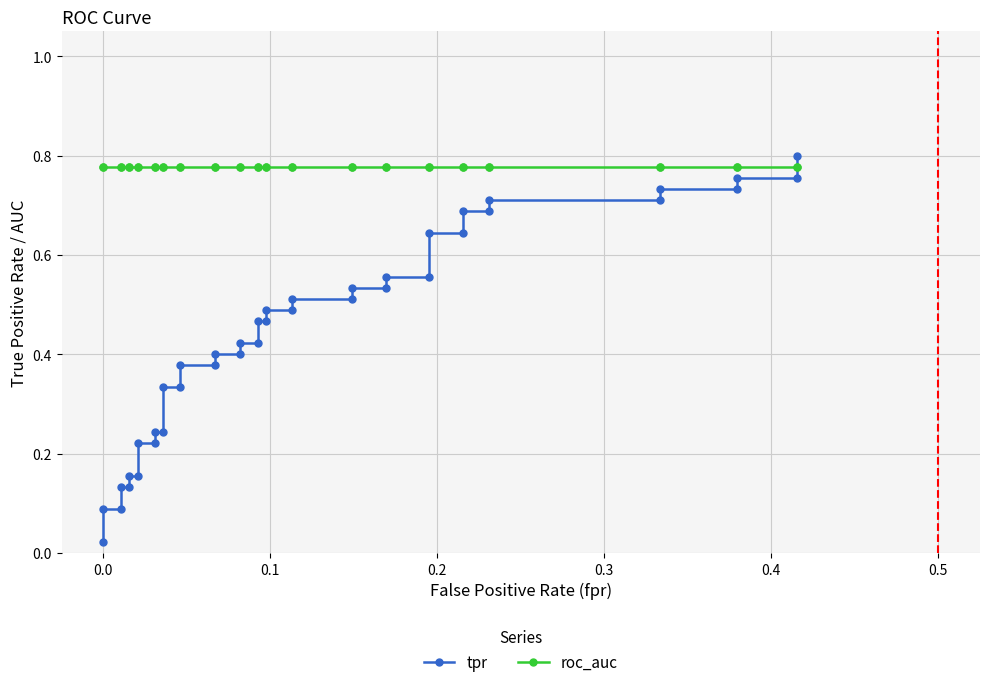

What are all the series names shown in the legend?

tpr, roc_auc